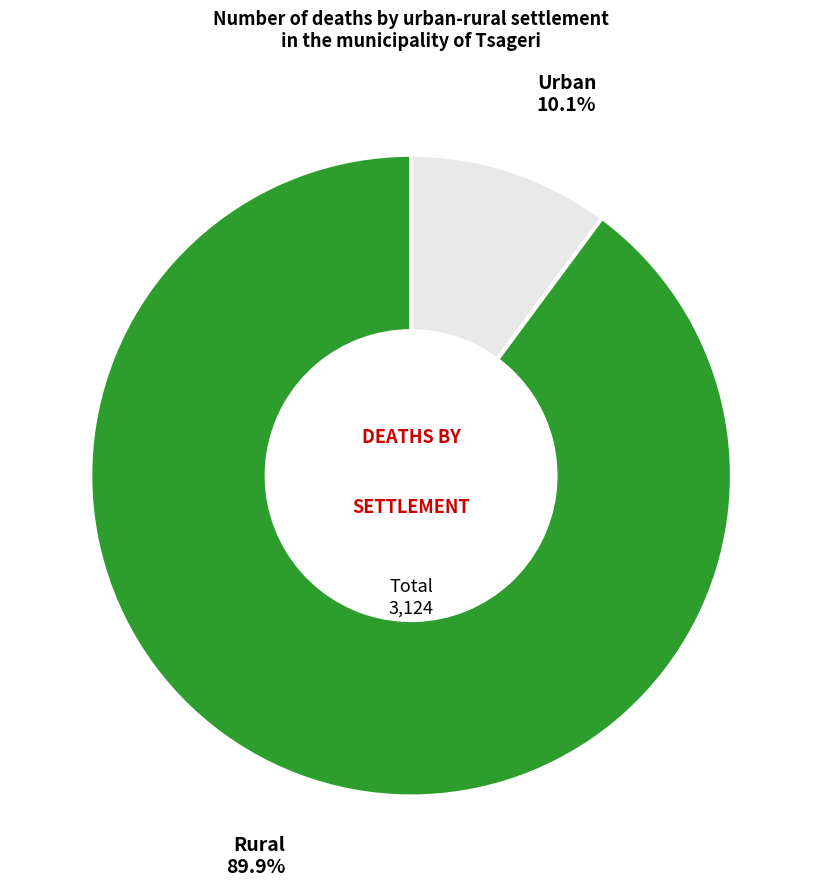

Count the number of slices in the pie.

2